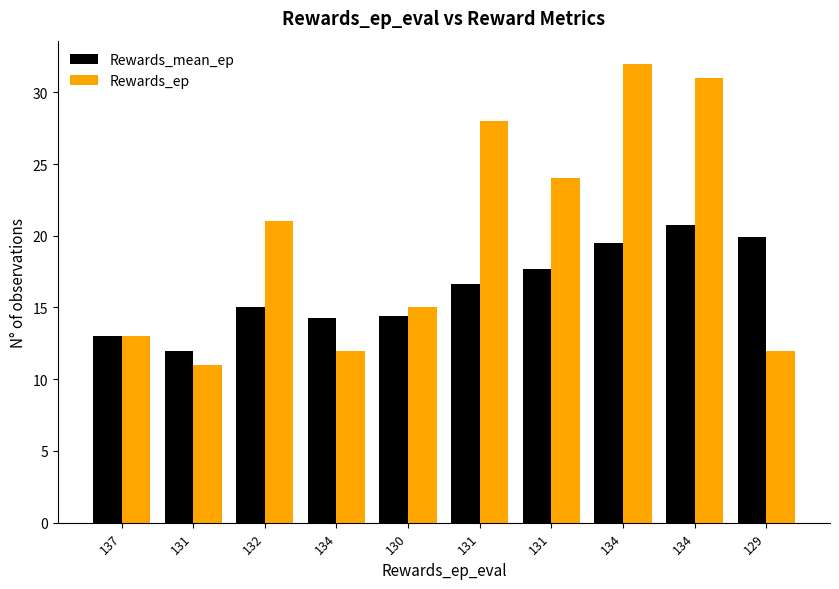

List the series in order of their overall mean, lowest first.

Rewards_mean_ep, Rewards_ep